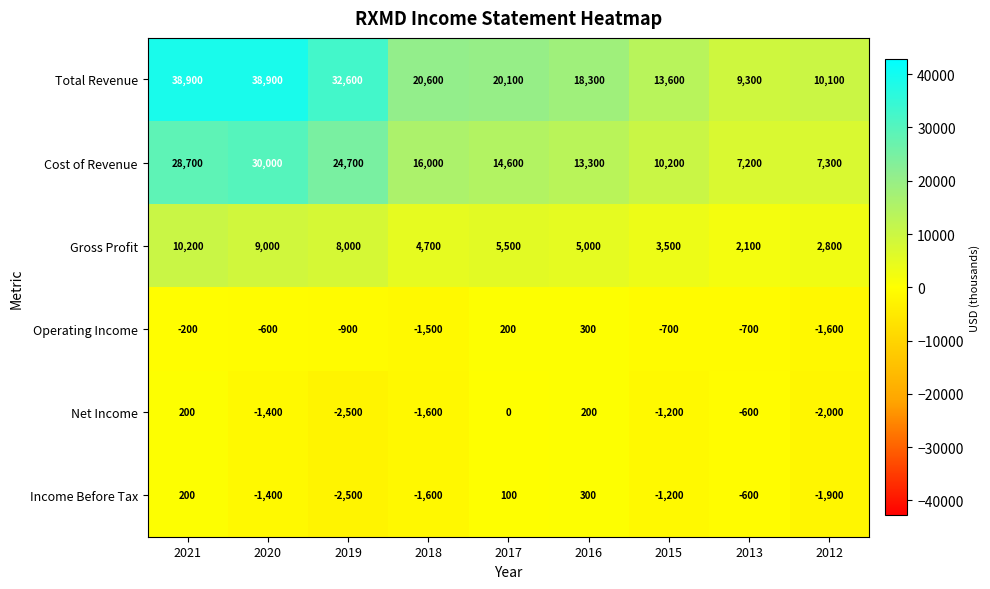

Rank the series at 2012 from lowest to highest value.

Net Income, Income Before Tax, Operating Income, Gross Profit, Cost of Revenue, Total Revenue